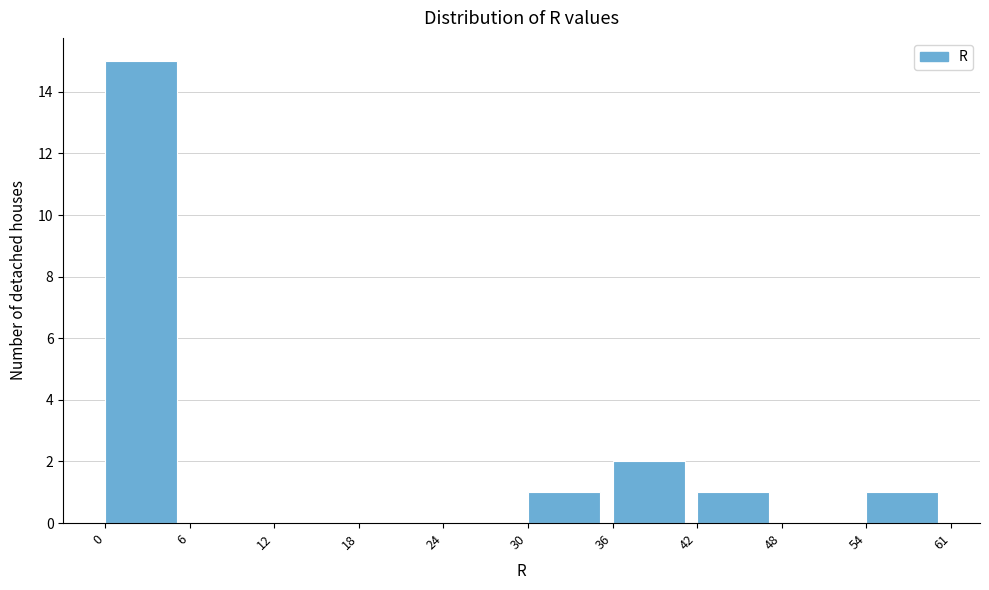

Reading left to right, what are all the values shown in this chart?

0=15	6=0	12=0	18=0	24=0	30=1	36=2	42=1	48=0	54=1